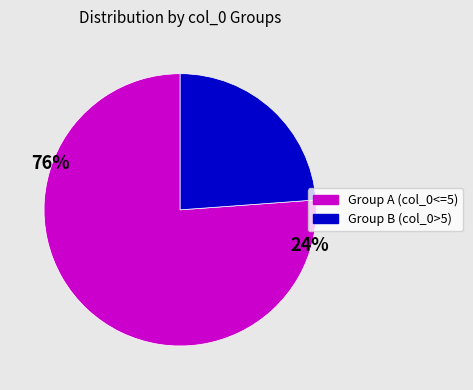

Approximately how many times larger is the value at Group B (col_0>5) compared to Group A (col_0<=5)?

0.3